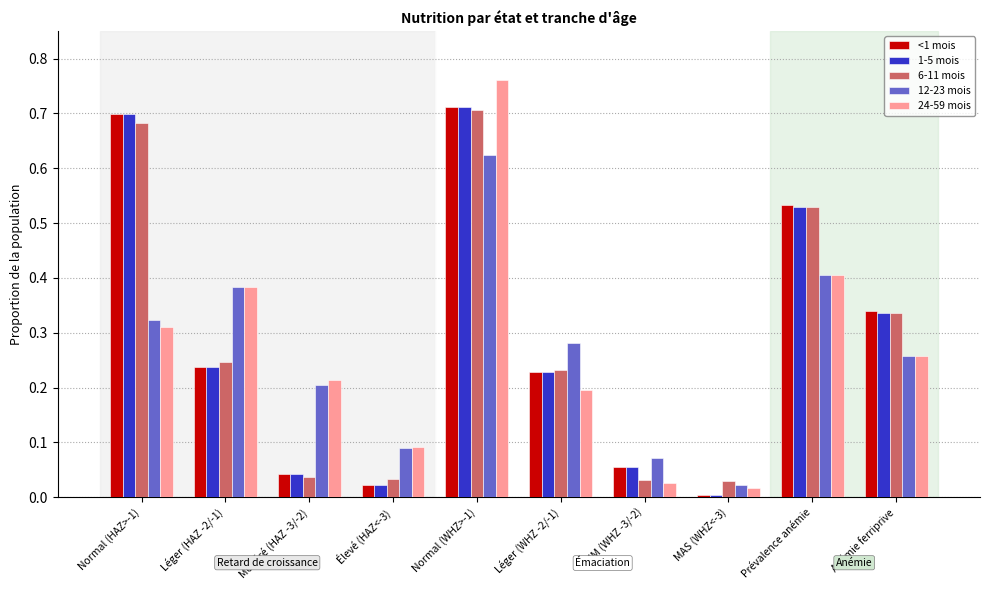

True or false: 6-11 mois has a value of 1.3 at Normal (WHZ>-1).

False